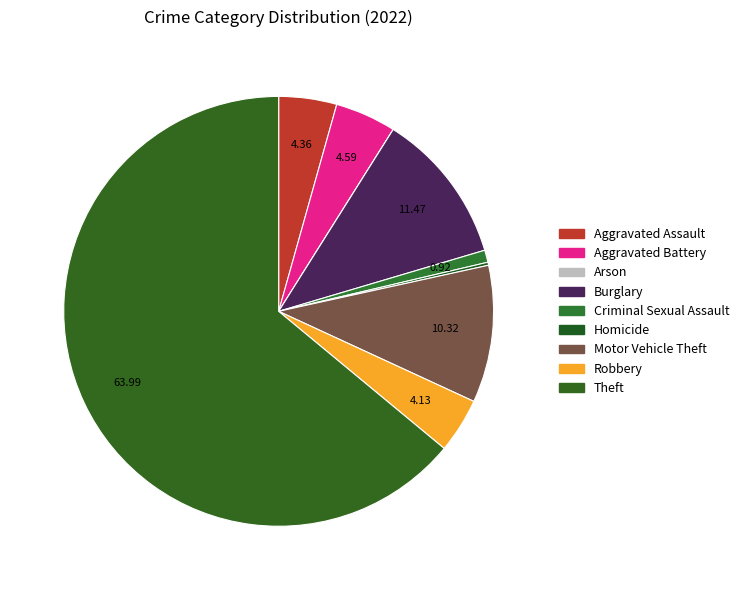

True or false: Criminal Sexual Assault accounts for 1% of the total.

True